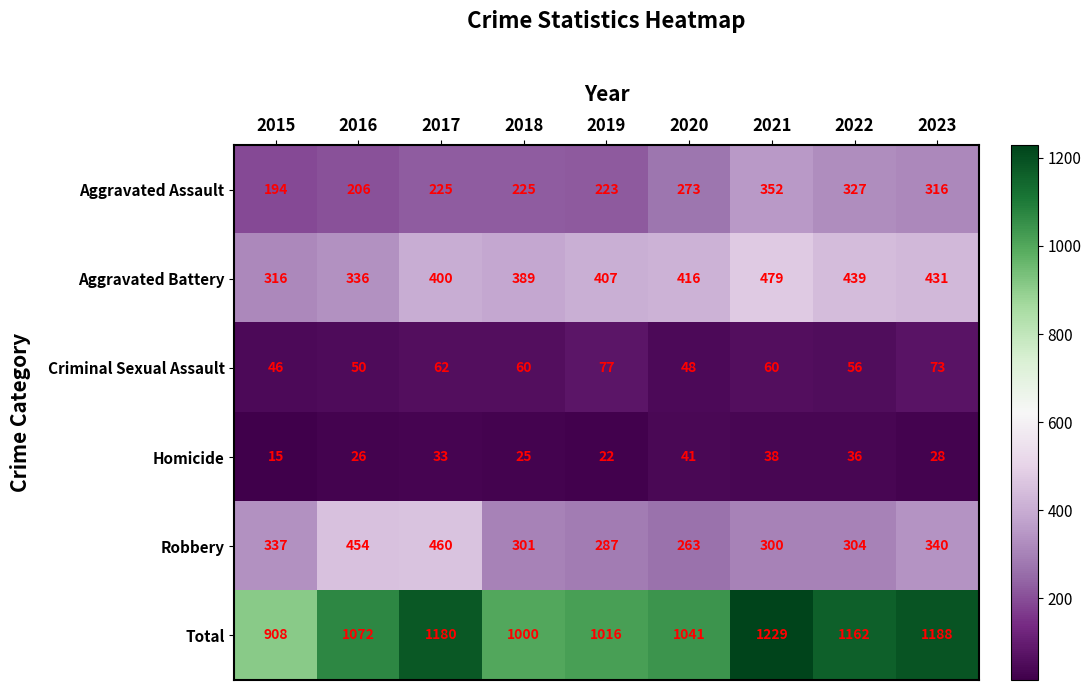

True or false: Total has a value of 2054 at 2023.

False